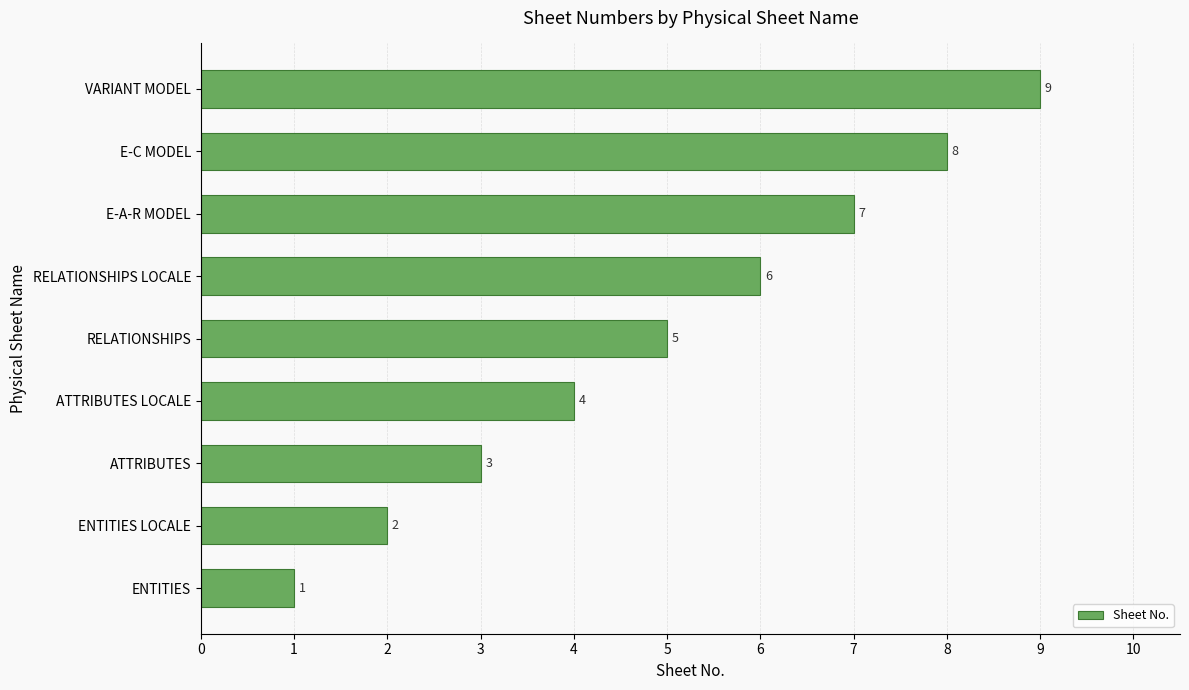

What value does the data have at ATTRIBUTES LOCALE?

4